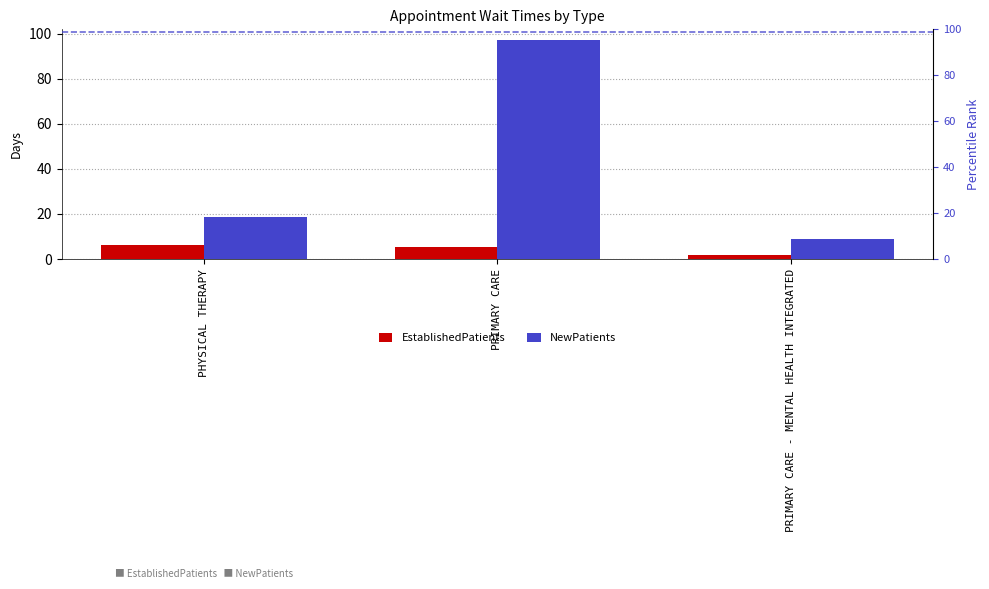

At PRIMARY CARE, list the series in order from largest to smallest.

NewPatients, EstablishedPatients